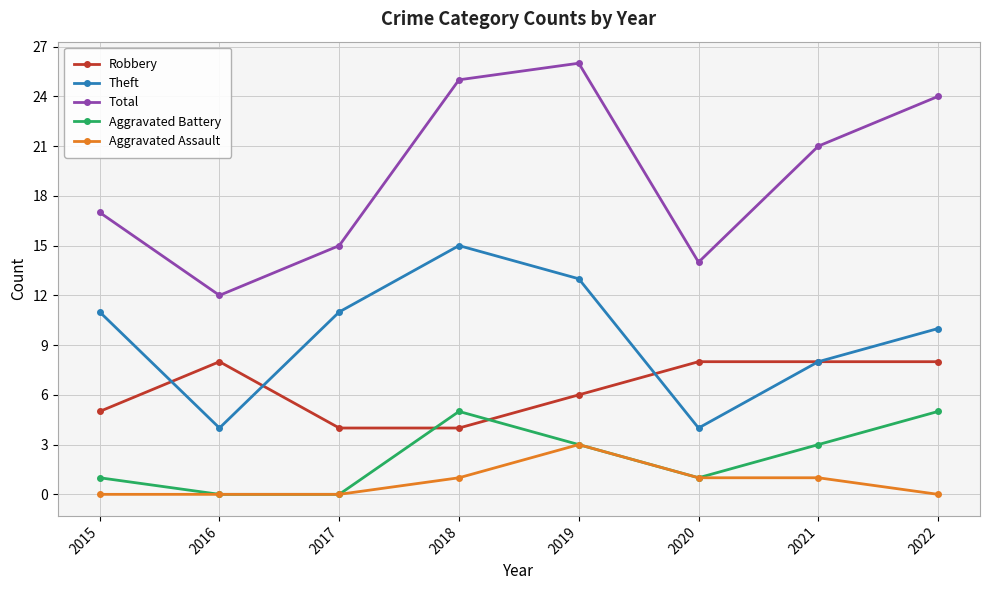

What is the value of the Robbery point at the 7th from the left?

8